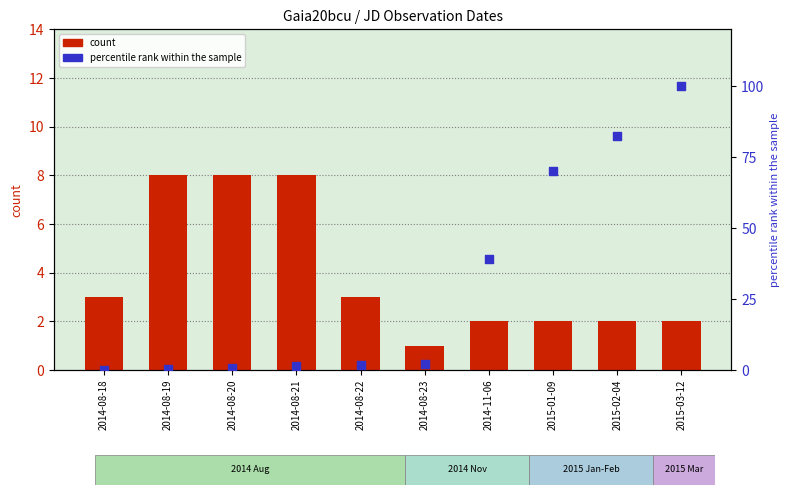

What is the total value across all series at 2015-03-12?

102.0